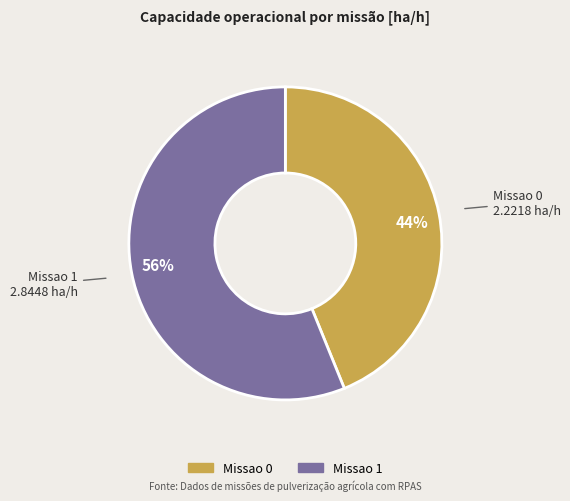

The Missao 1 slice represents 50% of the pie. True or false?

False